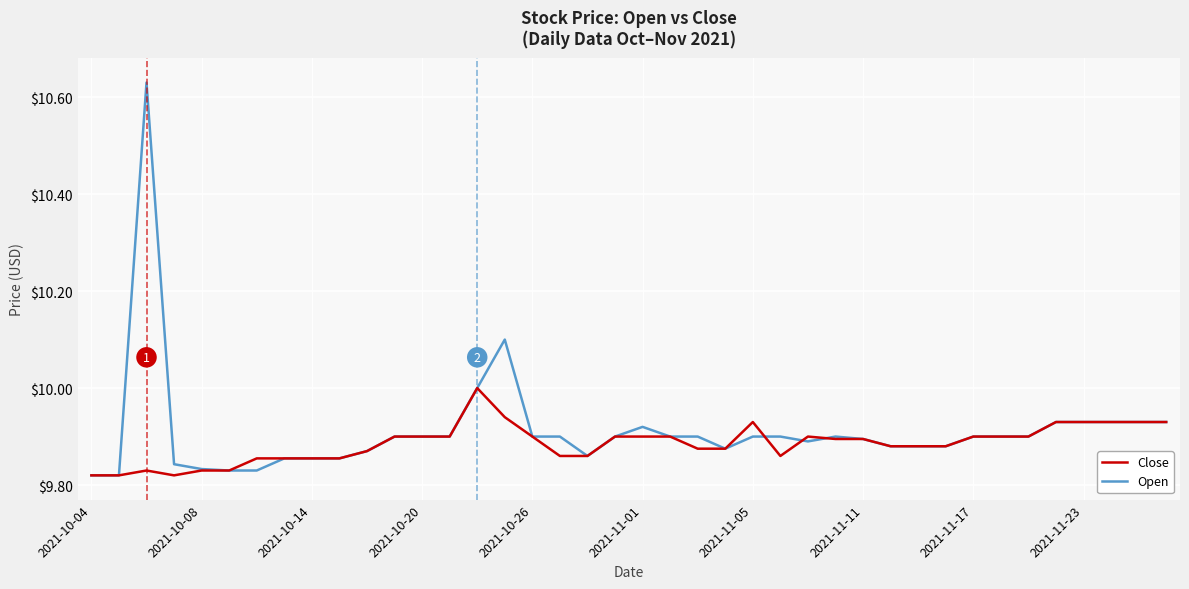

Rank the series by their maximum value, from lowest to highest.

Close, Open